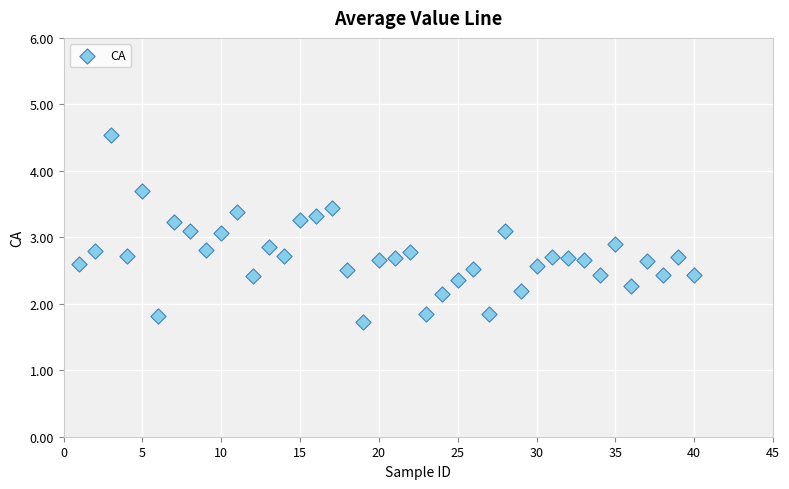

What is the range of Y values (max minus min)?

2.8